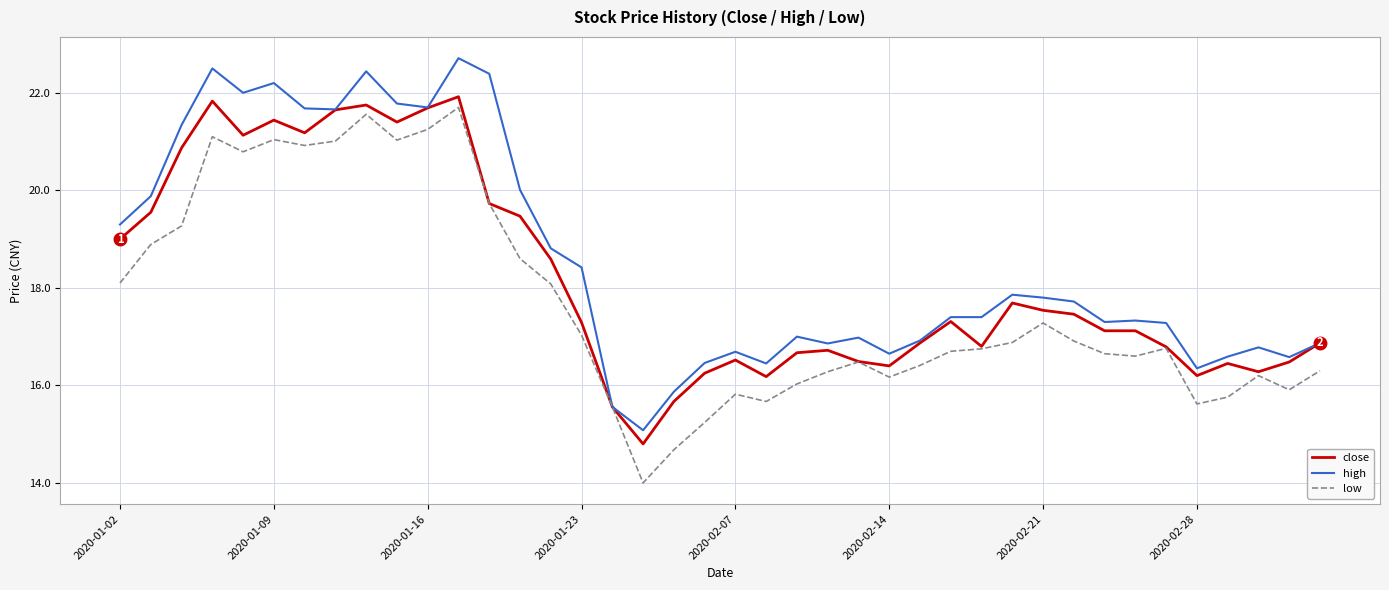

Rank the series by their average value, from highest to lowest.

high, close, low